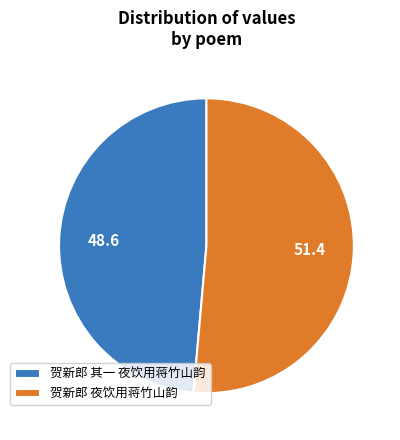

Which has a higher value, 贺新郎 其一 夜饮用蒋竹山韵 or 贺新郎 夜饮用蒋竹山韵?

贺新郎 夜饮用蒋竹山韵